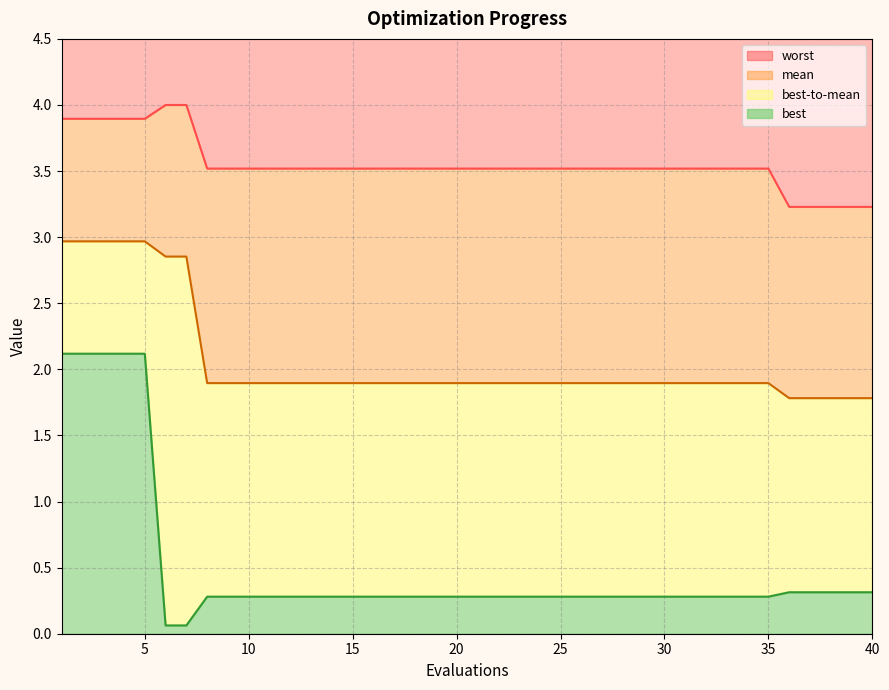

Which series has the largest total across all categories?

worst